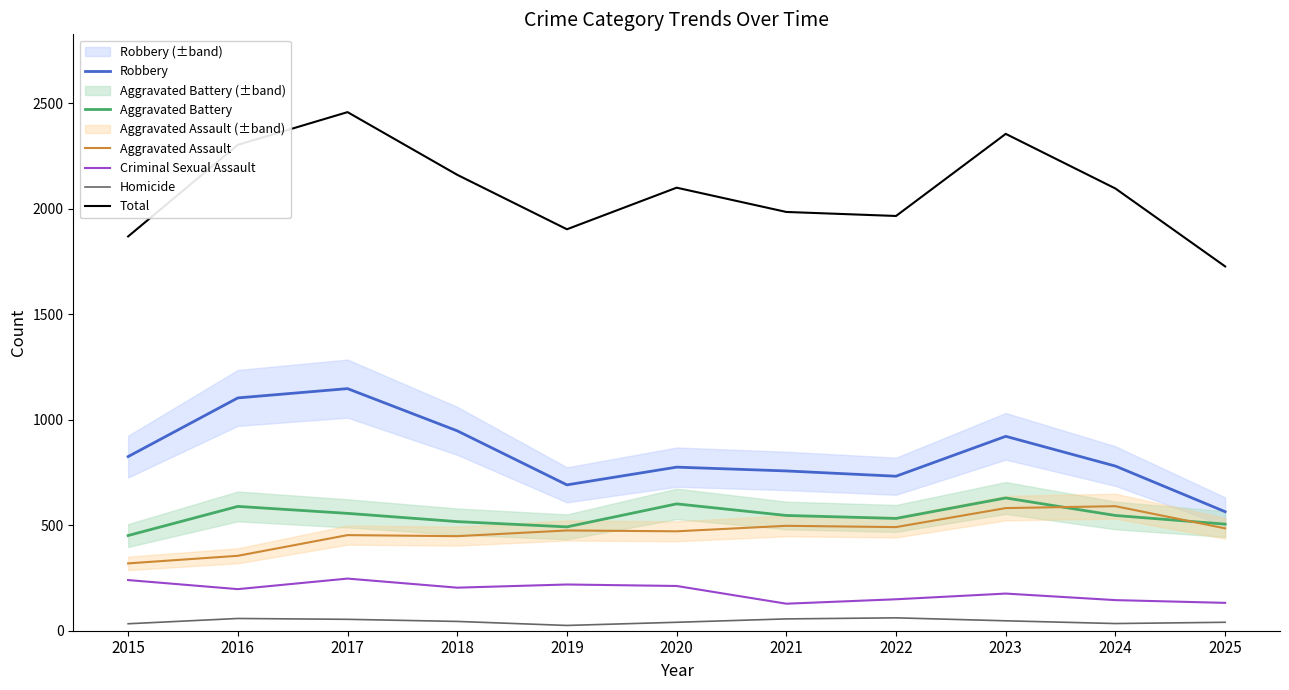

What is the value of the Total point at the 9th from the left?

2354